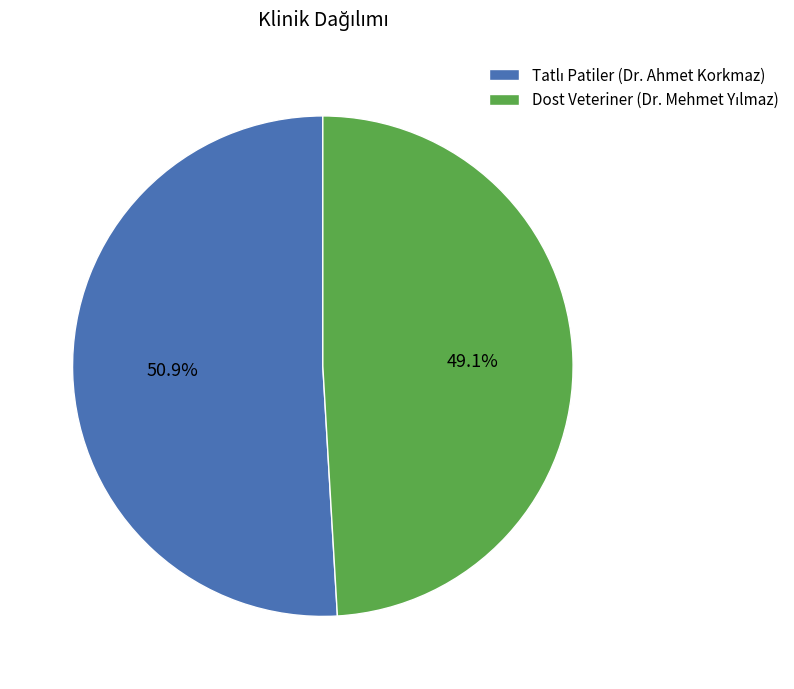

Is there any slice that represents more than half of the pie?

Yes